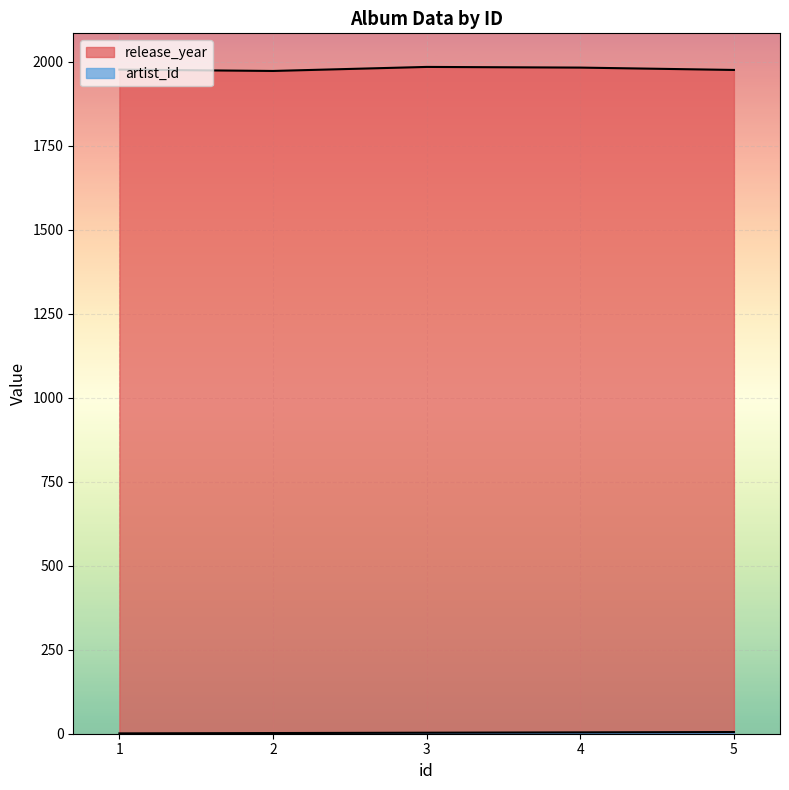

Which series changed the most between 2 and 5?

release_year